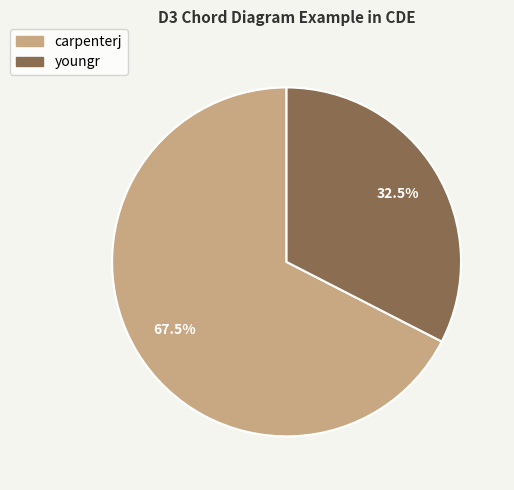

What is the total percentage of carpenterj and youngr?

100.0%